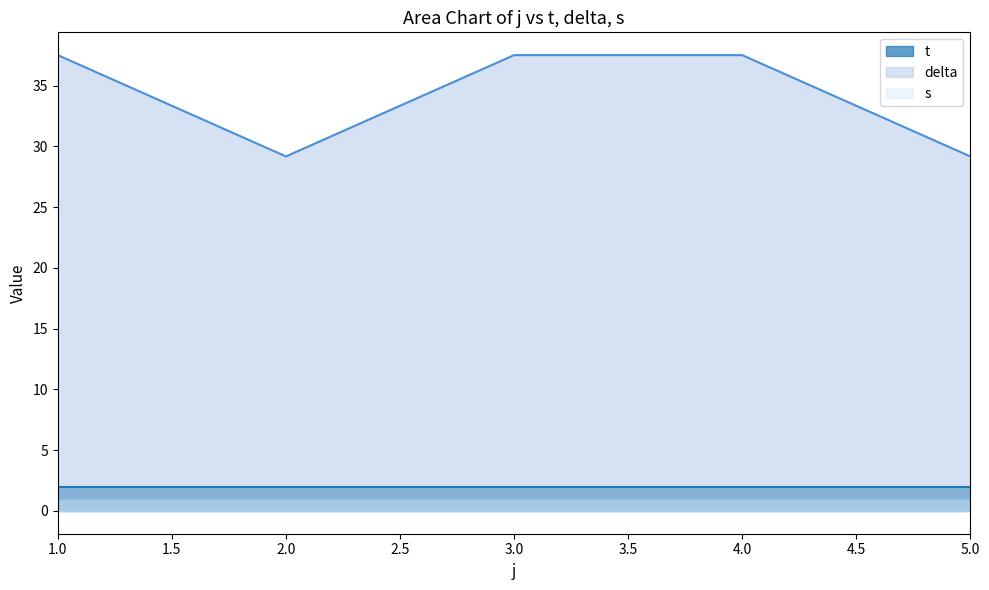

Where is the first local maximum for t?

1